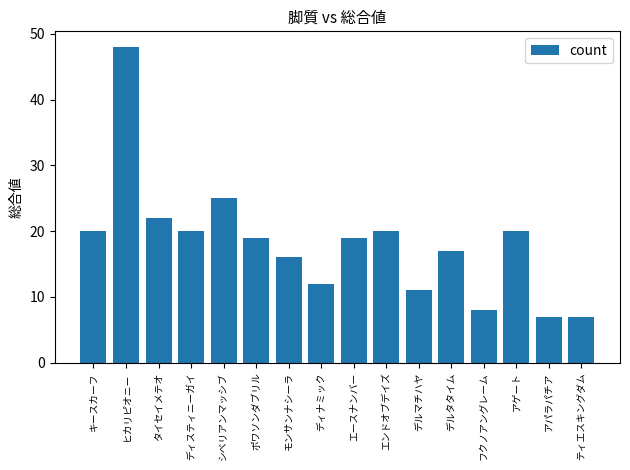

How many series are shown in this chart?

1